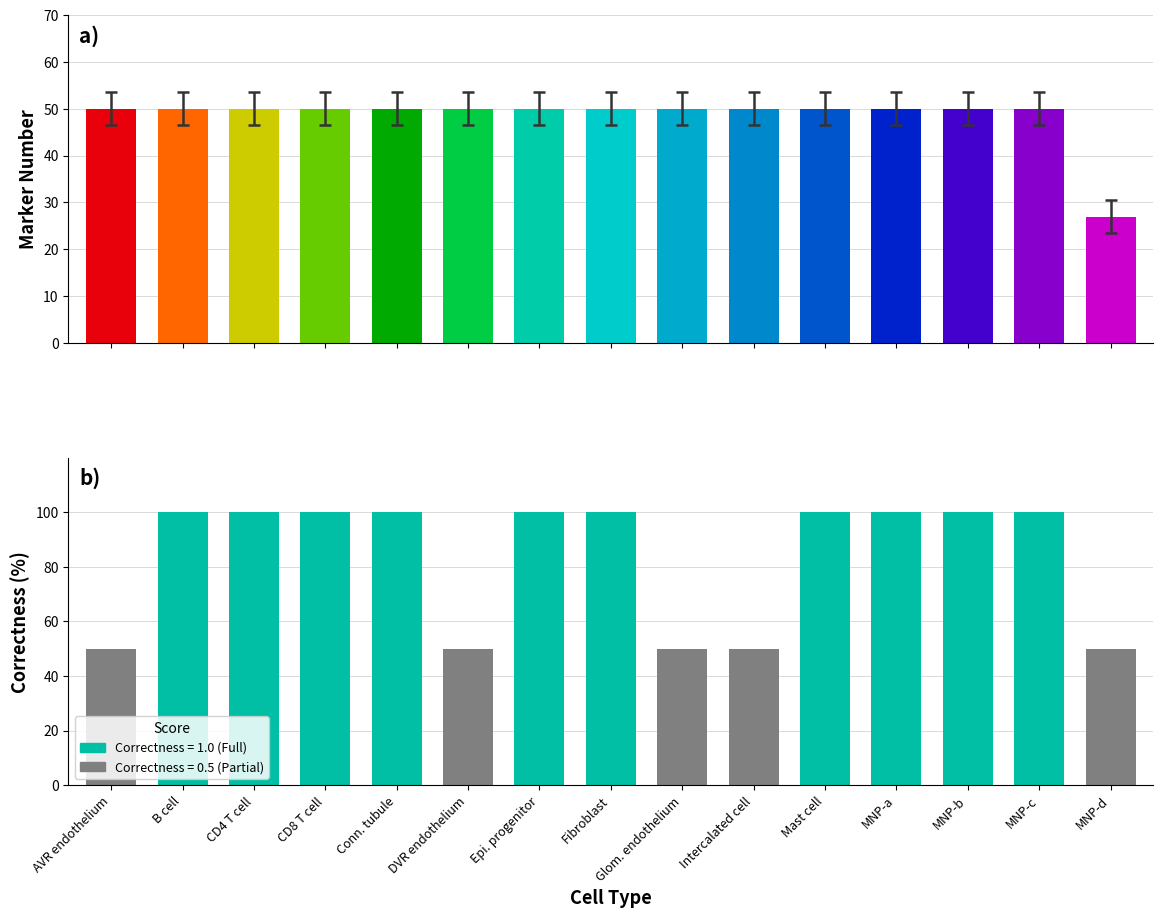

True or false: the data shows 50 at Intercalated cell.

True